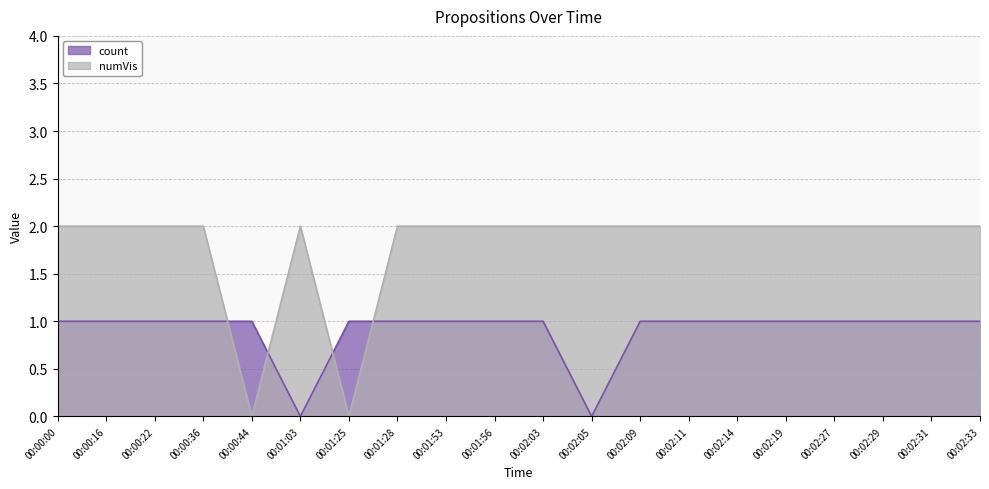

Does the chart have visible grid lines?

Yes